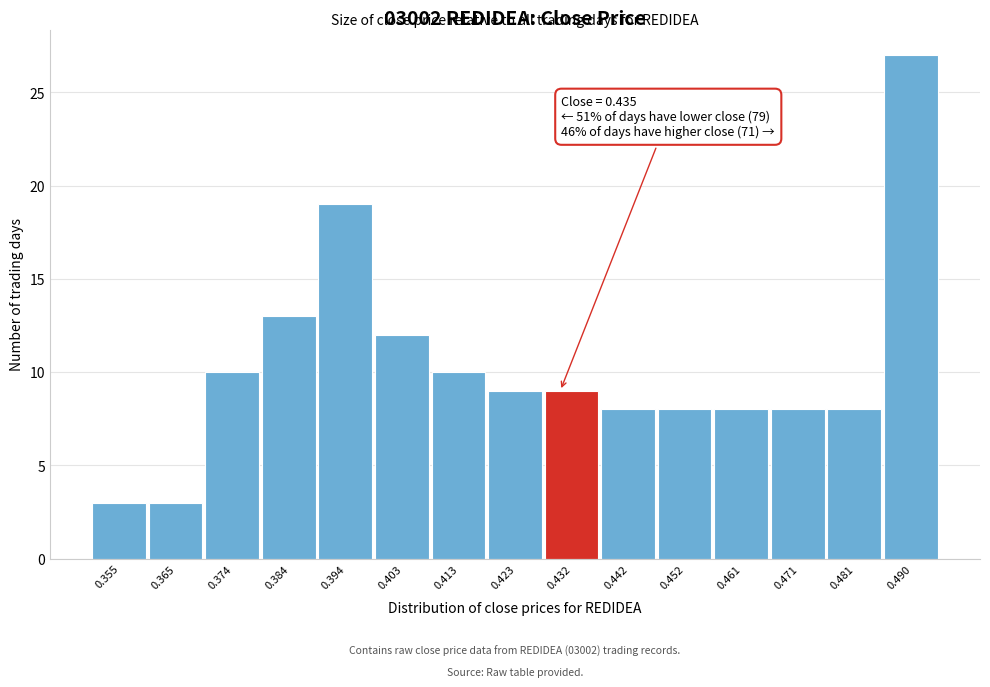

Reading left to right, transcribe all the data shown in this chart.

0.355=3	0.365=3	0.374=10	0.384=13	0.394=19	0.403=12	0.413=10	0.423=9	0.432=9	0.442=8	0.452=8	0.461=8	0.471=8	0.481=8	0.490=27